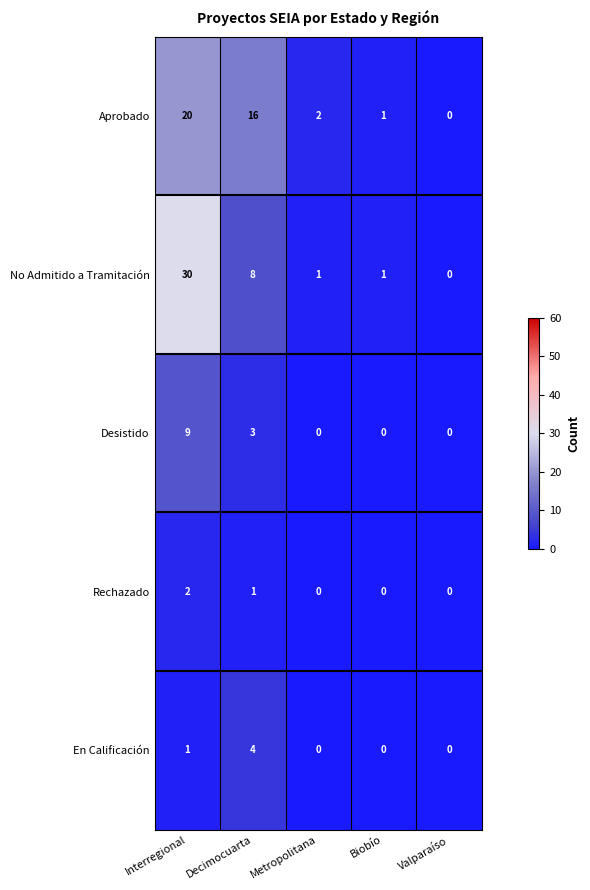

How many En Calificación values are between 0 and 1?

4